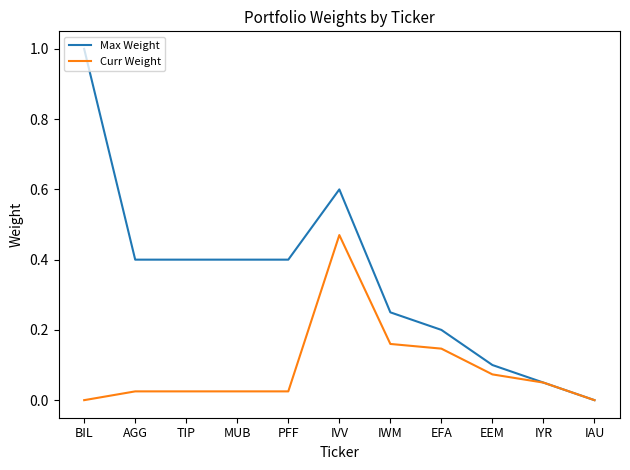

What is the total value across all series at PFF?

0.4